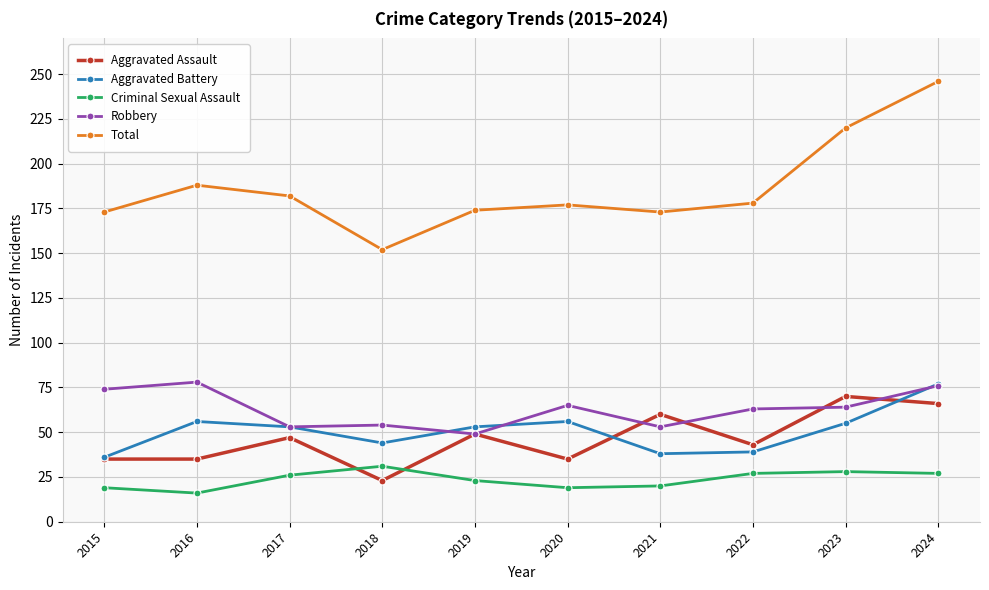

Where is the first local maximum for Criminal Sexual Assault?

2018